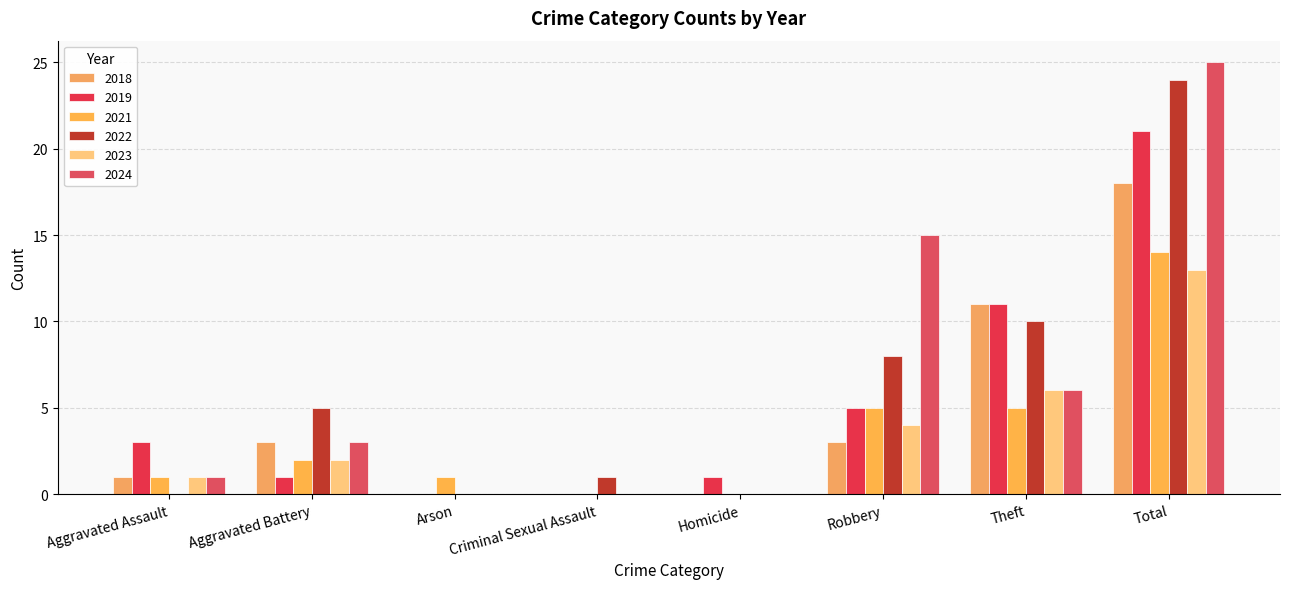

Are the bars grouped side by side (vs. stacked)?

Yes